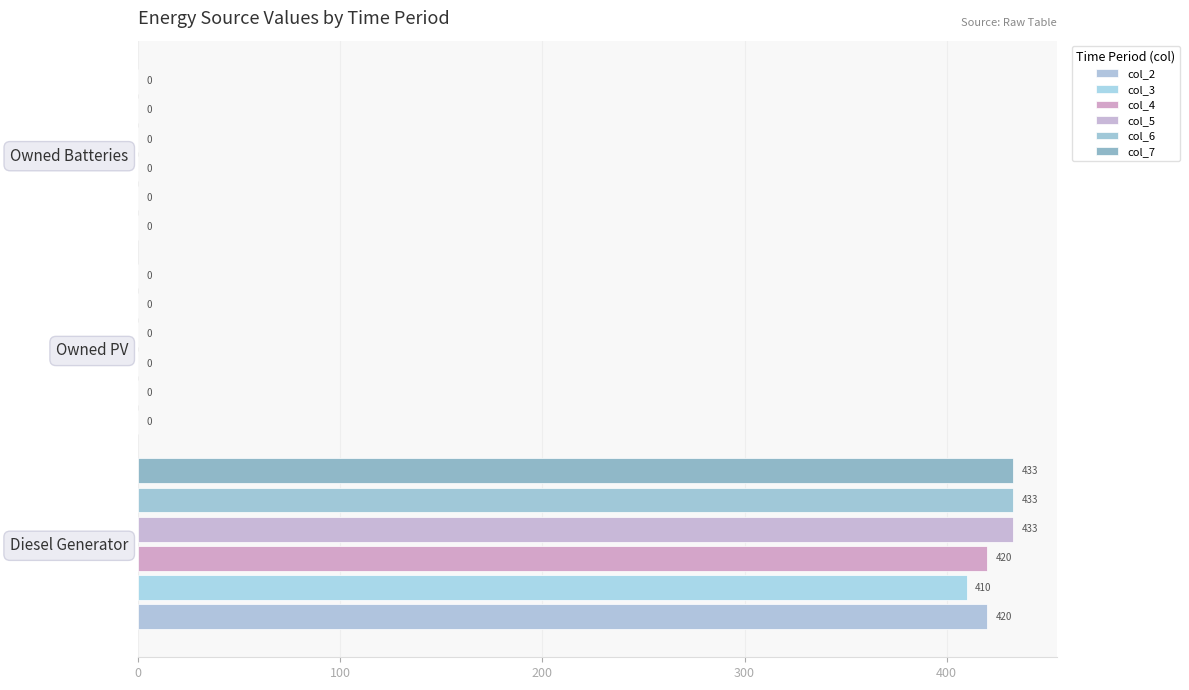

What is the maximum value shown in the chart?

433